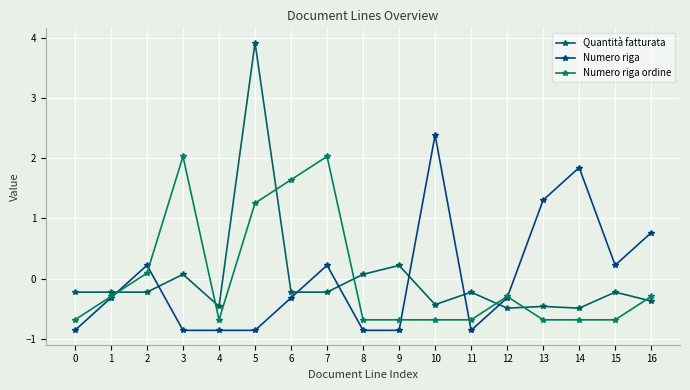

How many lines are shown in the chart?

3